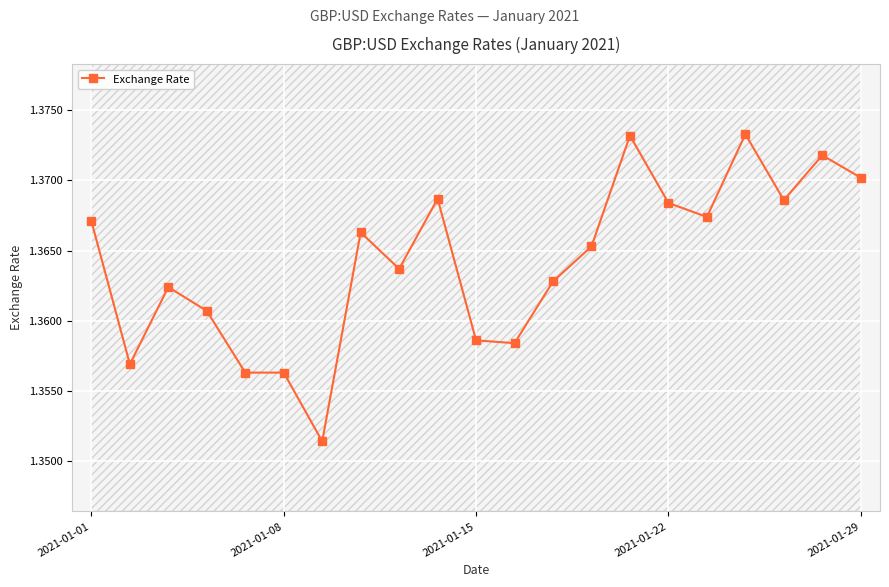

Reading right to left, list all the values displayed in this chart.

1.4	1.4	1.4	1.4	1.4	1.4	1.4	1.4	1.4	1.4	1.4	1.4	1.4	1.4	1.4	1.4	1.4	1.4	1.4	1.4	1.4